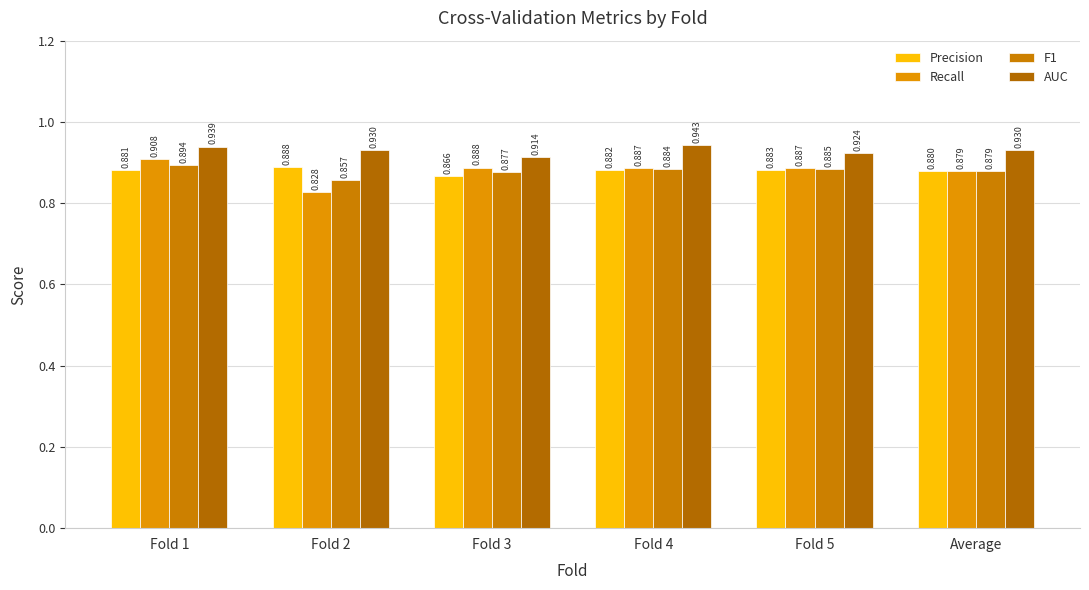

What position from the right is Average?

1